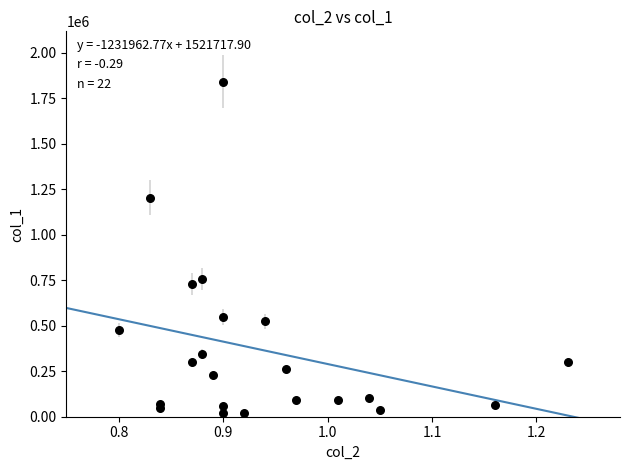

What Y value in the scatter plot is closest to 931000?

756000